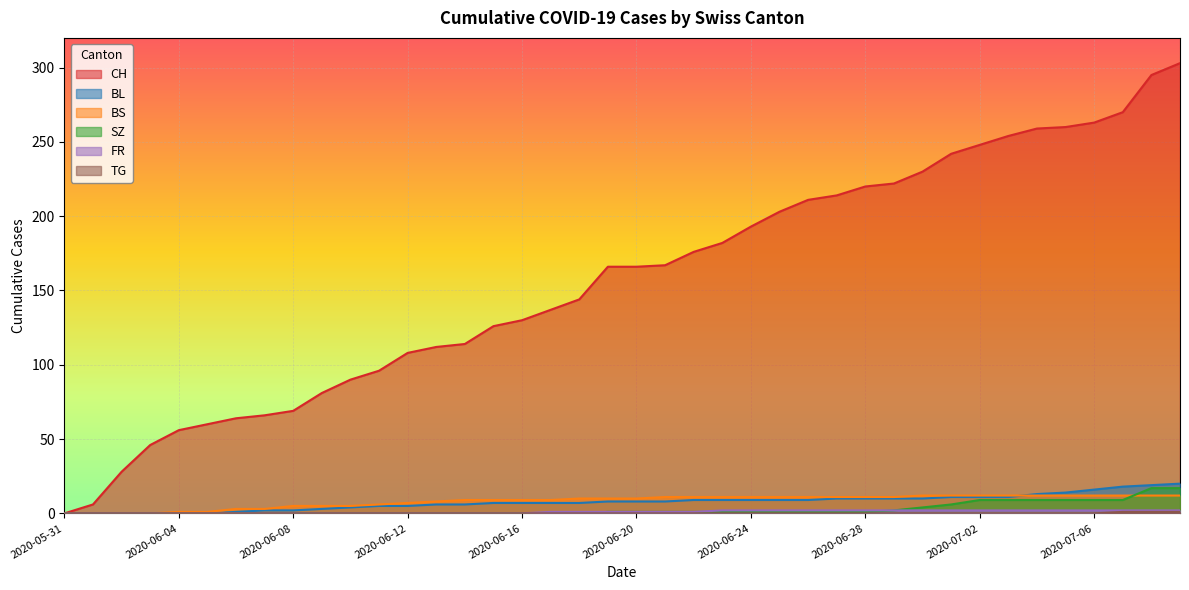

Does the chart display data point markers on the line(s)?

No